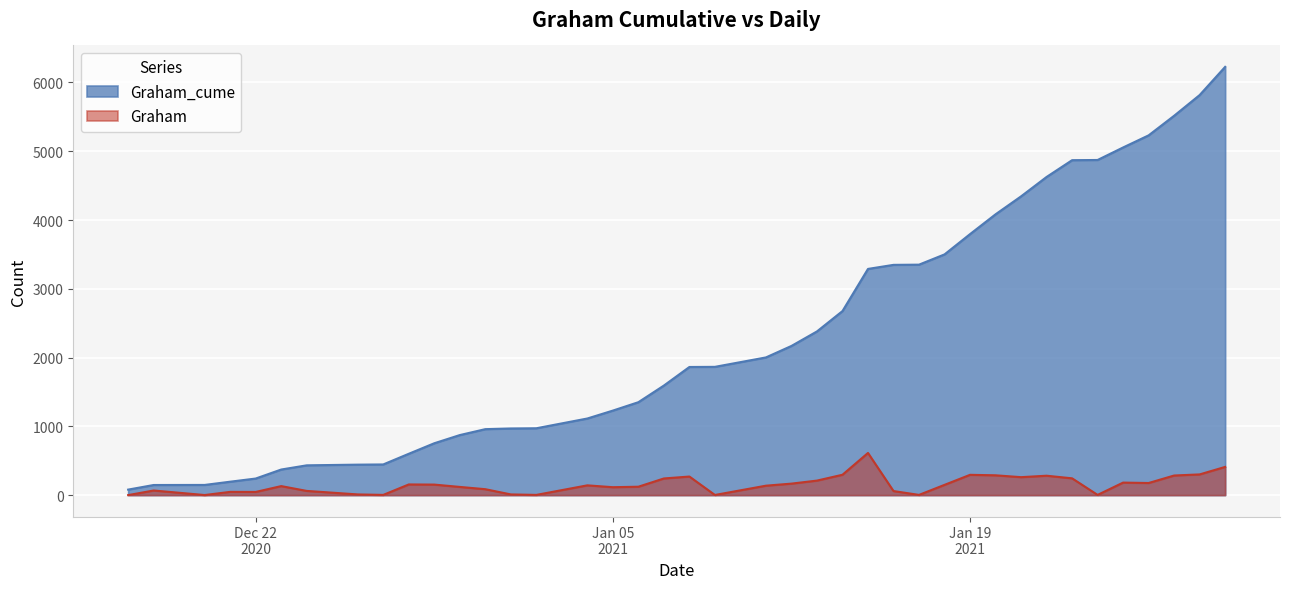

Rank the series by their maximum value, from highest to lowest.

Graham_cume, Graham